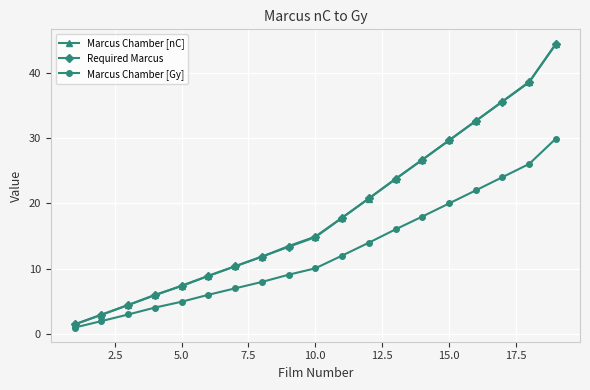

What is the value of the Marcus Chamber [Gy] point at the 6th from the left?

6.0